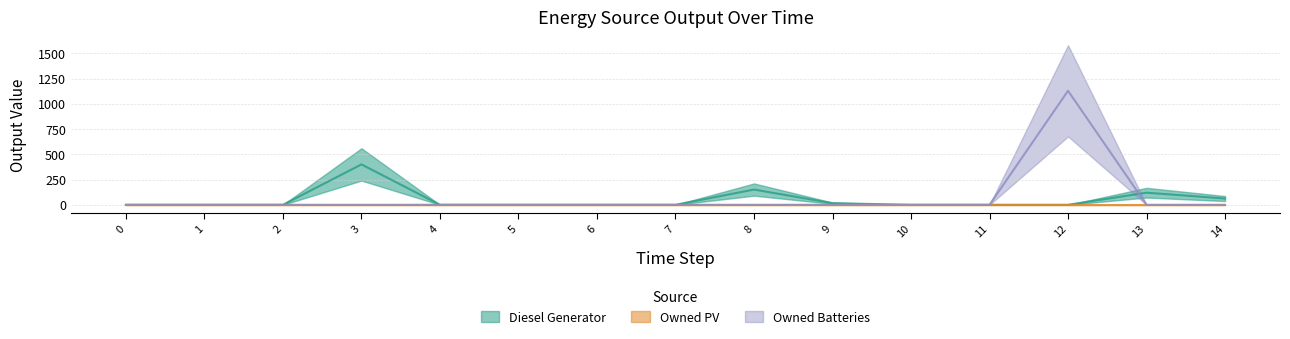

What is the sum of all Owned Batteries values?

1129